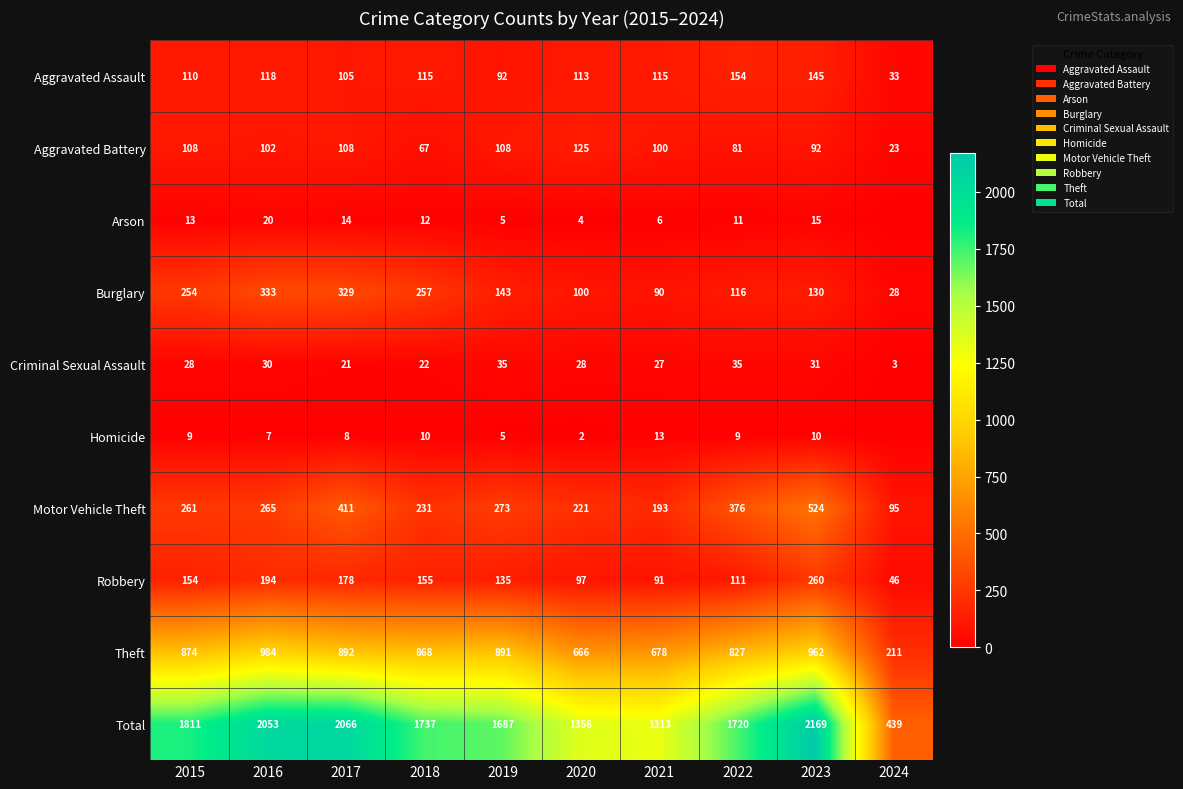

At which label does Theft reach its peak?

2016